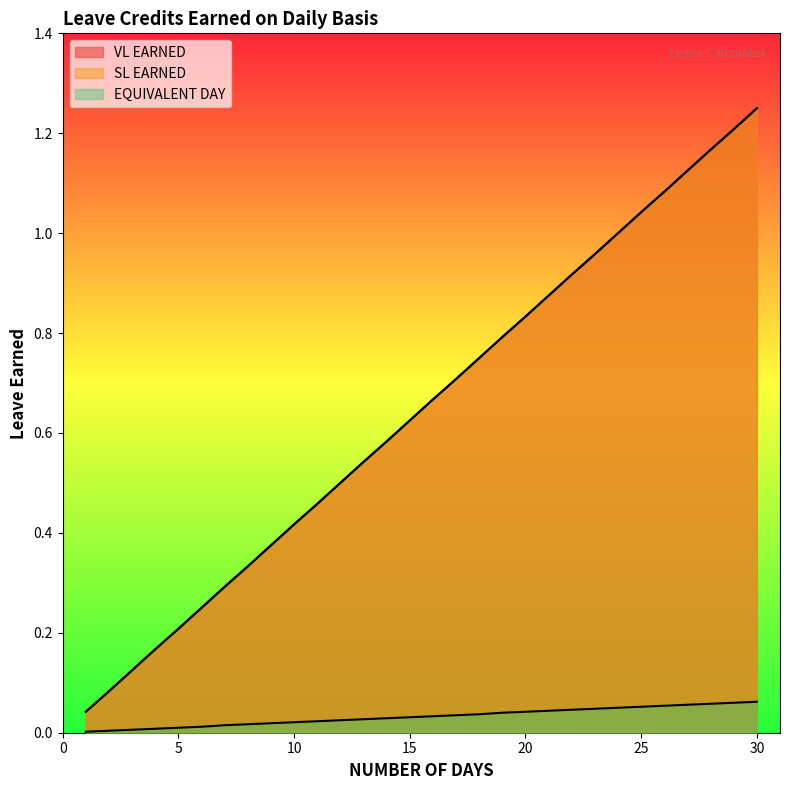

How many categories are shown in the chart?

30